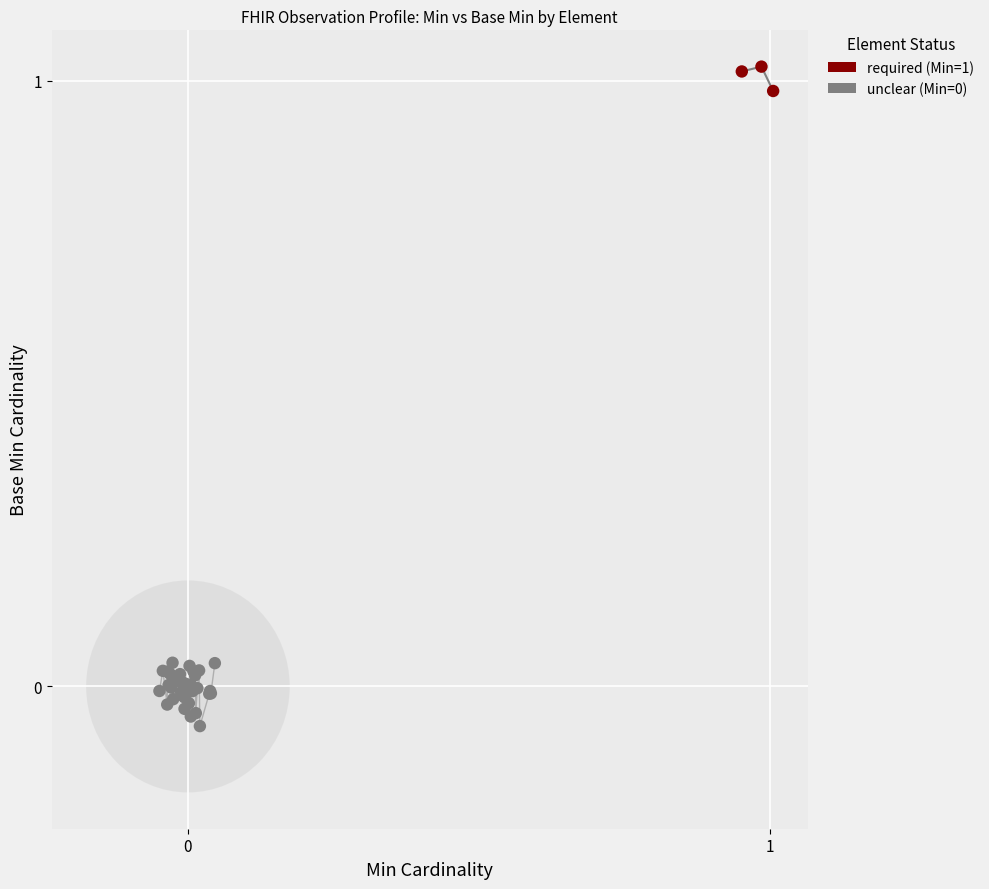

Which series contains the highest Y value?

required (Min=1)